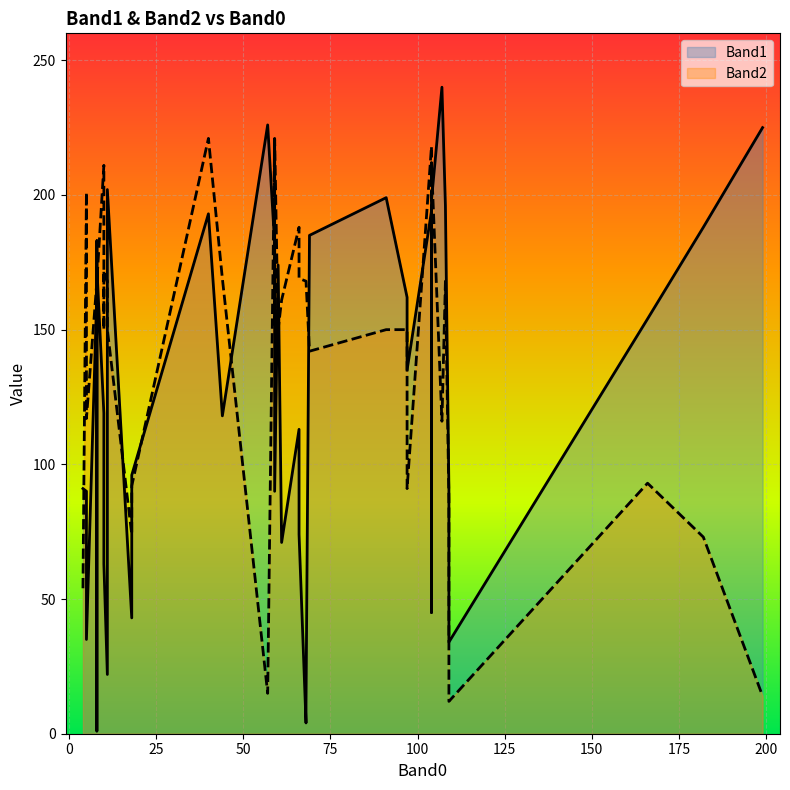

What is the greatest value displayed?

240